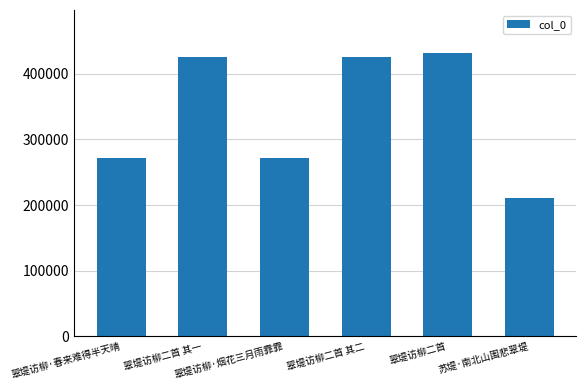

What is the label of the 5th bar from the right?

翠堤访柳二首 其一